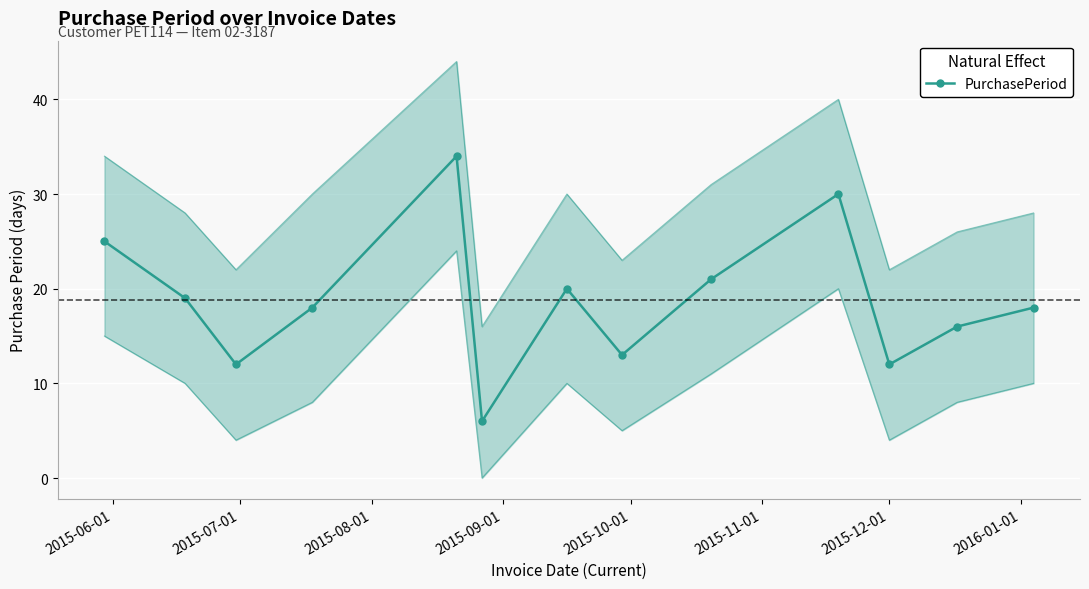

True or false: the data has more than 1 interior local peaks.

True